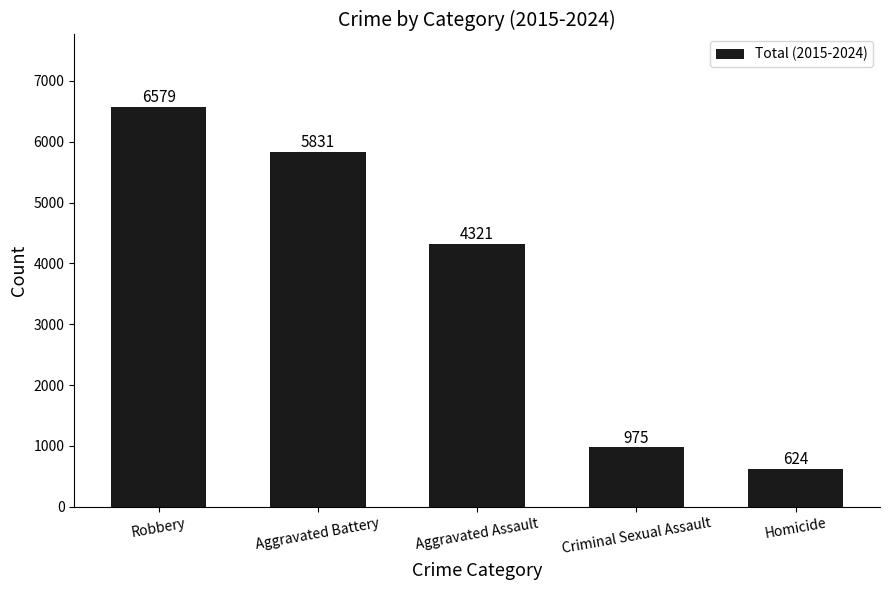

What is the difference between the second highest and second lowest values?

4856